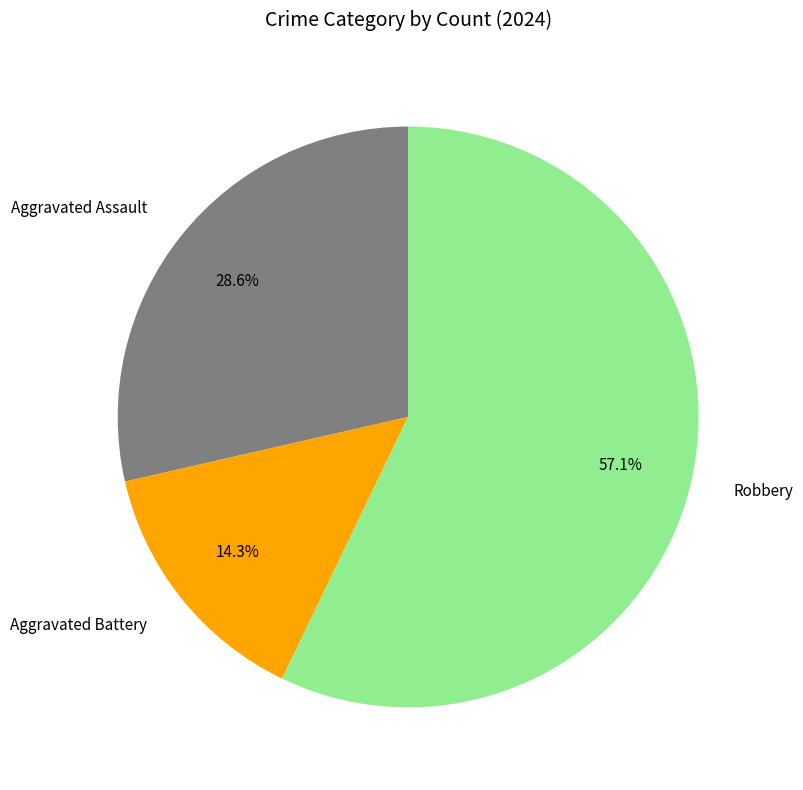

What percentage is the Aggravated Assault slice, to the nearest percent?

29%